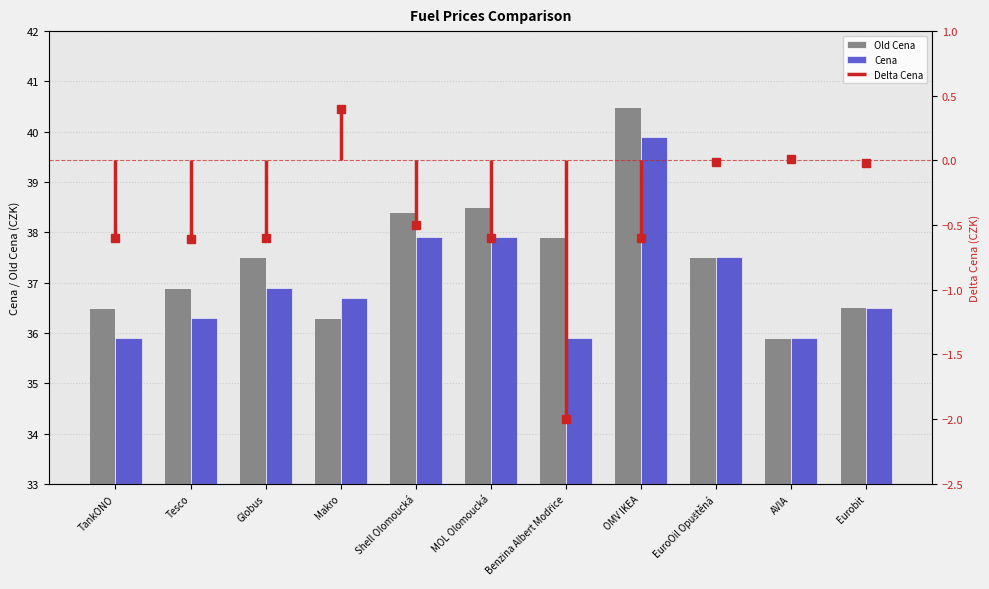

True or false: Cena has a value of 35.9 at TankONO.

True